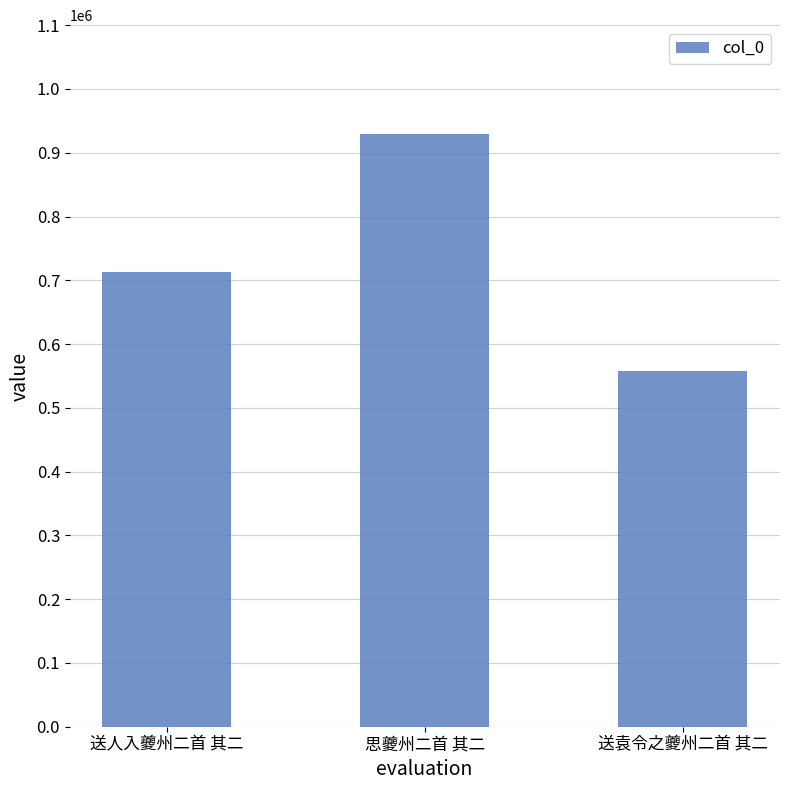

Reading left to right, extract all data points from this chart.

送人入夔州二首 其二=712460	思夔州二首 其二=929345	送袁令之夔州二首 其二=557297